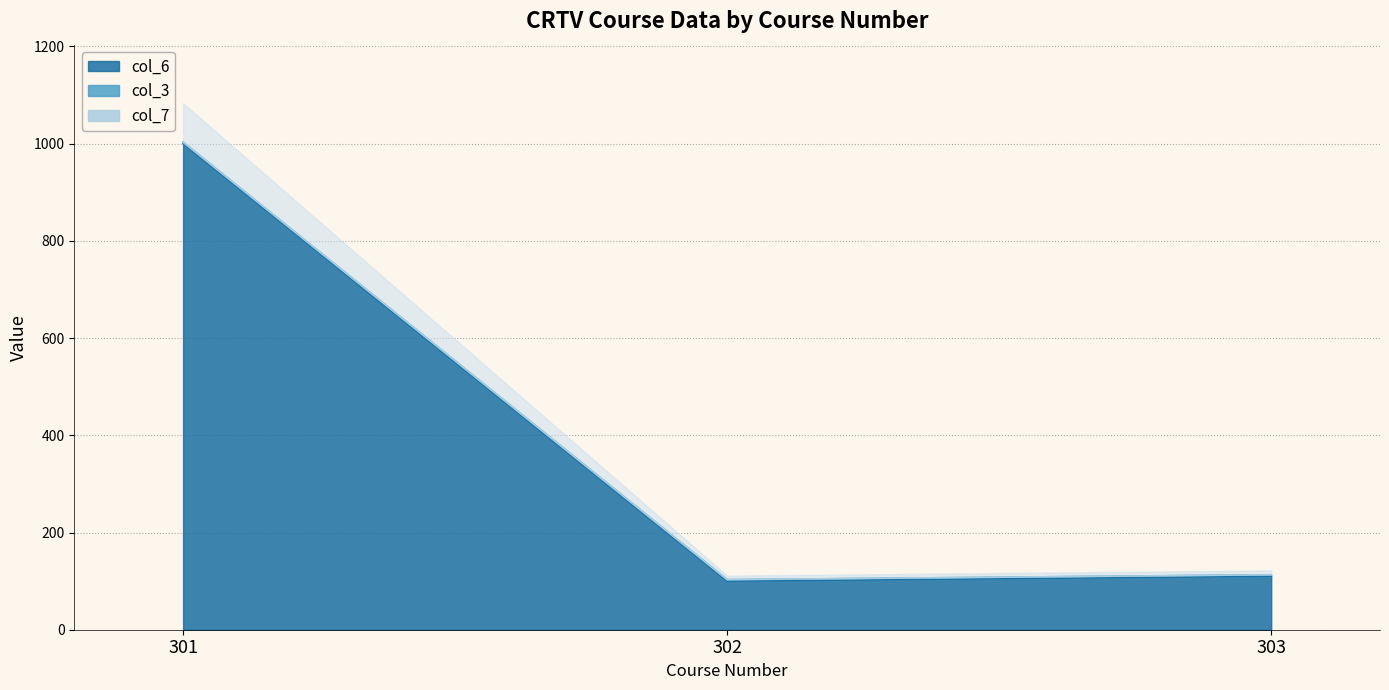

At which label is col_6 closest to 550?

303